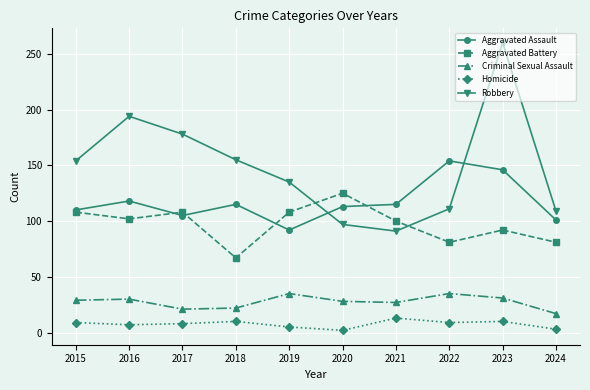

What is the lowest value of the Criminal Sexual Assault series?

17